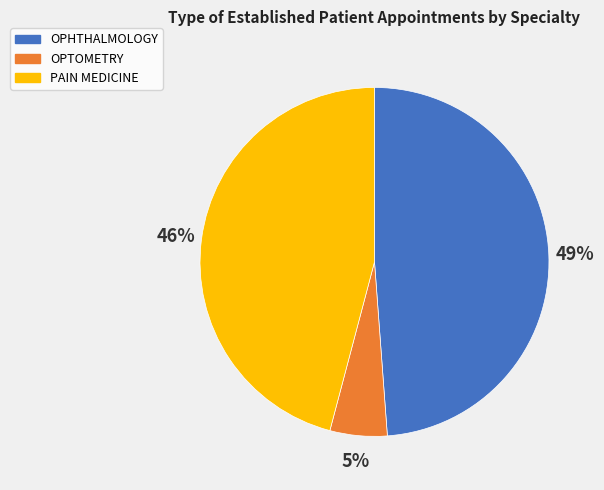

Is there a majority slice in this chart?

No